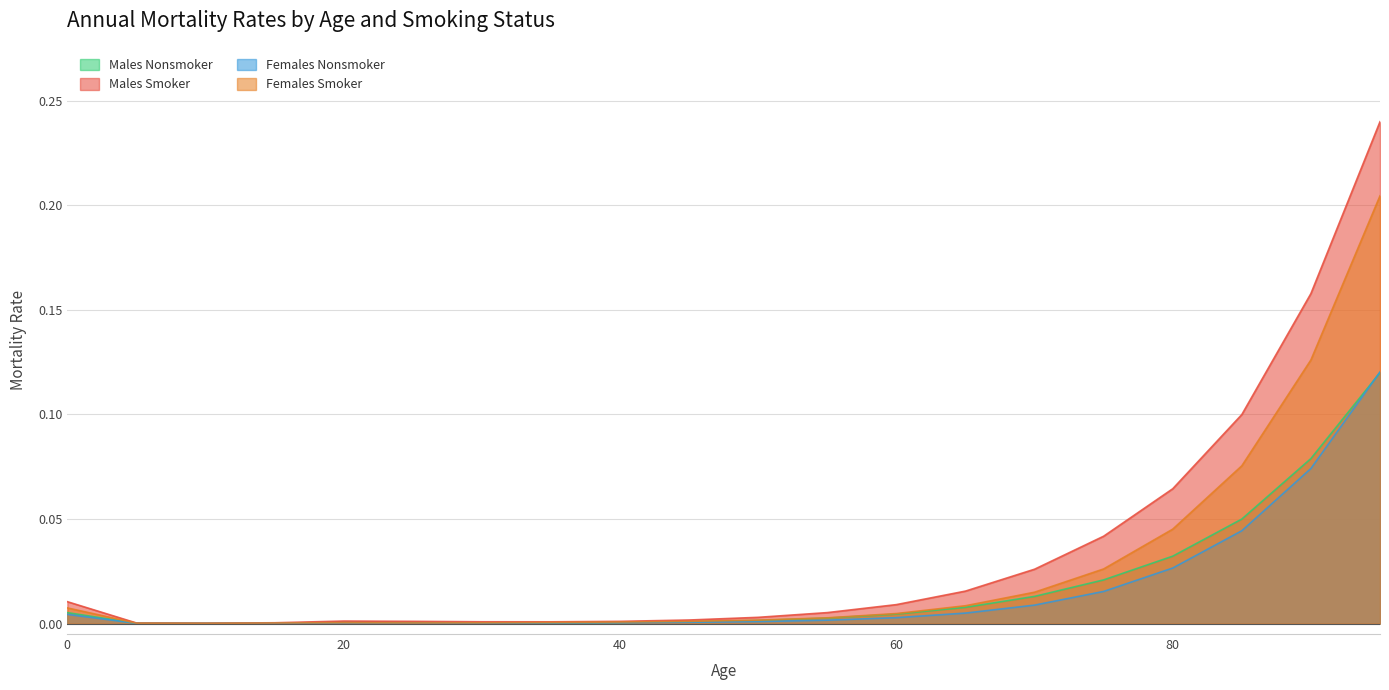

Rank the series at 60 from highest to lowest value.

Males Smoker, Females Smoker, Males Nonsmoker, Females Nonsmoker